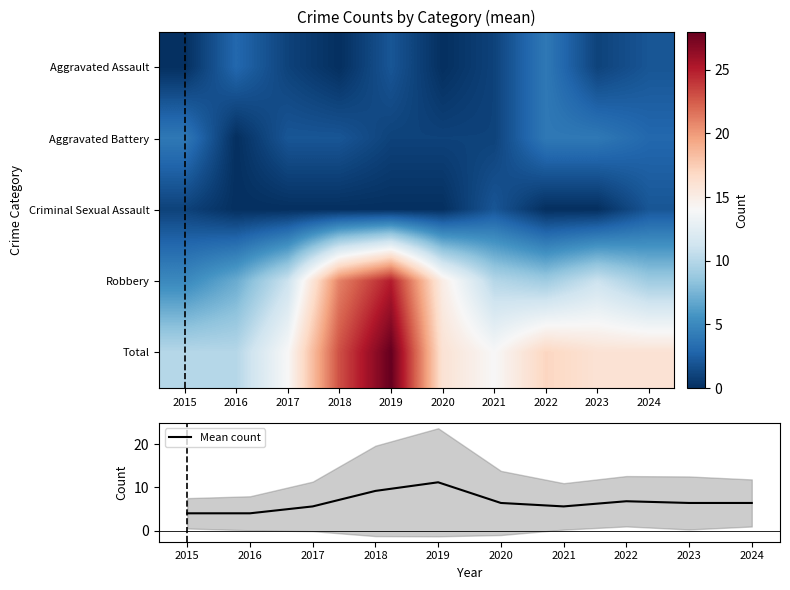

What is the lowest value of the Mean count series?

4.0